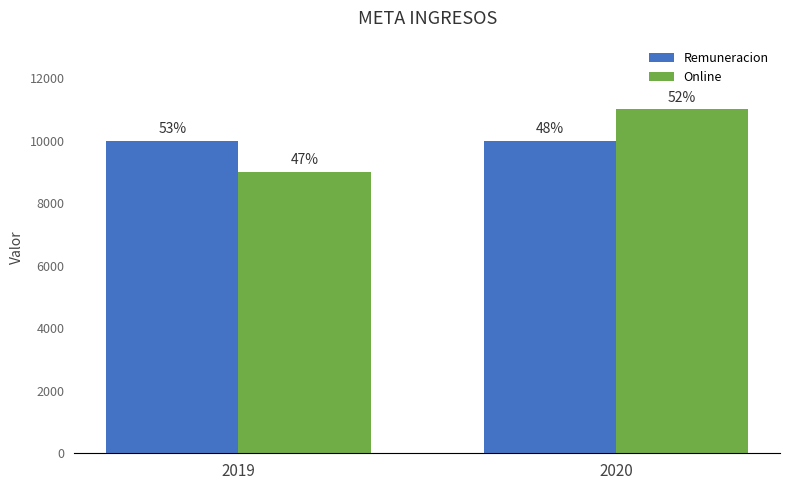

Which series has the widest spread of values?

Online